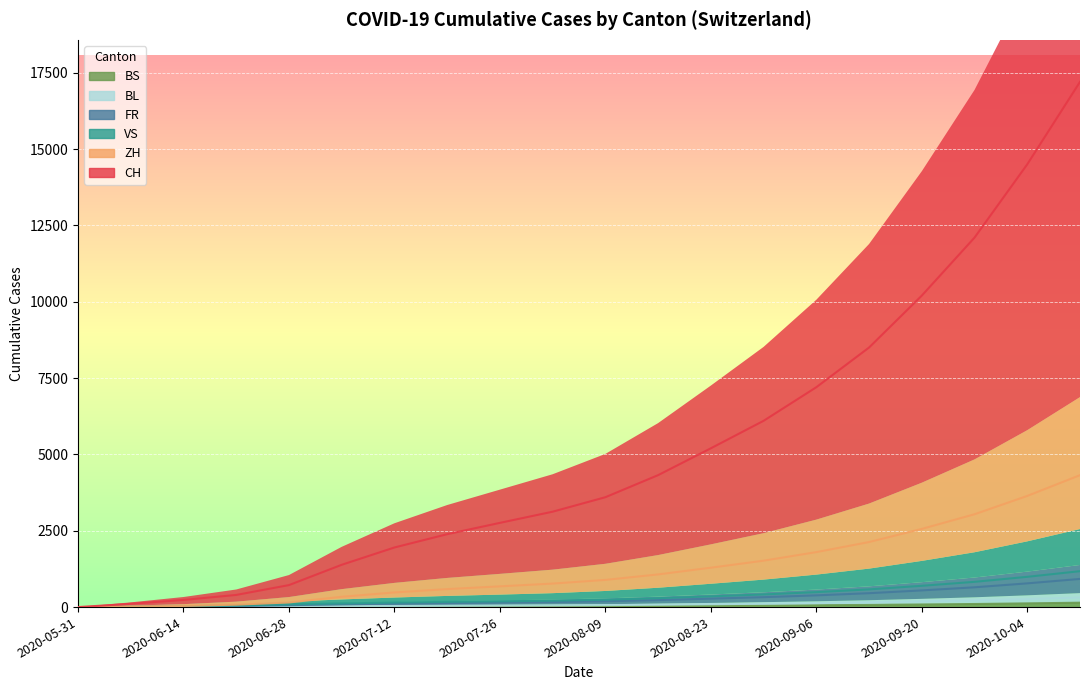

Reading left to right, what are all the values shown in this chart?

CH: 2020-05-31=0	2020-06-07=107	2020-06-14=234	2020-06-21=398	2020-06-28=720	2020-07-05=1385	2020-07-12=1952	2020-07-19=2387	2020-07-26=2758	2020-08-02=3124	2020-08-09=3598	2020-08-16=4321	2020-08-23=5200	2020-08-30=6100	2020-09-06=7200	2020-09-13=8500	2020-09-20=10200	2020-09-27=12100	2020-10-04=14500	2020-10-11=17200
ZH: 2020-05-31=0	2020-06-07=23	2020-06-14=38	2020-06-21=80	2020-06-28=152	2020-07-05=337	2020-07-12=480	2020-07-19=589	2020-07-26=679	2020-08-02=770	2020-08-09=890	2020-08-16=1070	2020-08-23=1290	2020-08-30=1520	2020-09-06=1800	2020-09-13=2130	2020-09-20=2560	2020-09-27=3040	2020-10-04=3640	2020-10-11=4320
VS: 2020-05-31=0	2020-06-07=9	2020-06-14=27	2020-06-21=52	2020-06-28=93	2020-07-05=120	2020-07-12=148	2020-07-19=171	2020-07-26=189	2020-08-02=210	2020-08-09=243	2020-08-16=292	2020-08-23=352	2020-08-30=414	2020-09-06=490	2020-09-13=580	2020-09-20=697	2020-09-27=827	2020-10-04=991	2020-10-11=1176
FR: 2020-05-31=0	2020-06-07=9	2020-06-14=22	2020-06-21=32	2020-06-28=61	2020-07-05=92	2020-07-12=112	2020-07-19=131	2020-07-26=148	2020-08-02=165	2020-08-09=191	2020-08-16=229	2020-08-23=276	2020-08-30=325	2020-09-06=384	2020-09-13=455	2020-09-20=546	2020-09-27=648	2020-10-04=777	2020-10-11=922
BL: 2020-05-31=0	2020-06-07=3	2020-06-14=4	2020-06-21=7	2020-06-28=16	2020-07-05=27	2020-07-12=36	2020-07-19=43	2020-07-26=49	2020-08-02=55	2020-08-09=64	2020-08-16=77	2020-08-23=93	2020-08-30=110	2020-09-06=130	2020-09-13=154	2020-09-20=185	2020-09-27=220	2020-10-04=264	2020-10-11=314
BS: 2020-05-31=0	2020-06-07=4	2020-06-14=5	2020-06-21=7	2020-06-28=7	2020-07-05=12	2020-07-12=17	2020-07-19=21	2020-07-26=23	2020-08-02=26	2020-08-09=30	2020-08-16=36	2020-08-23=43	2020-08-30=51	2020-09-06=60	2020-09-13=71	2020-09-20=85	2020-09-27=101	2020-10-04=121	2020-10-11=144